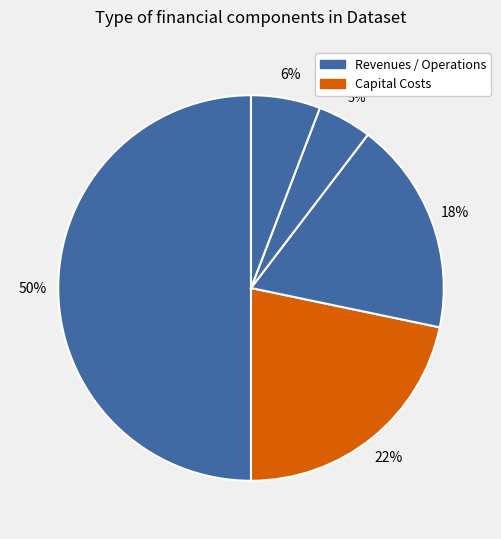

How many segments does this pie chart have?

5